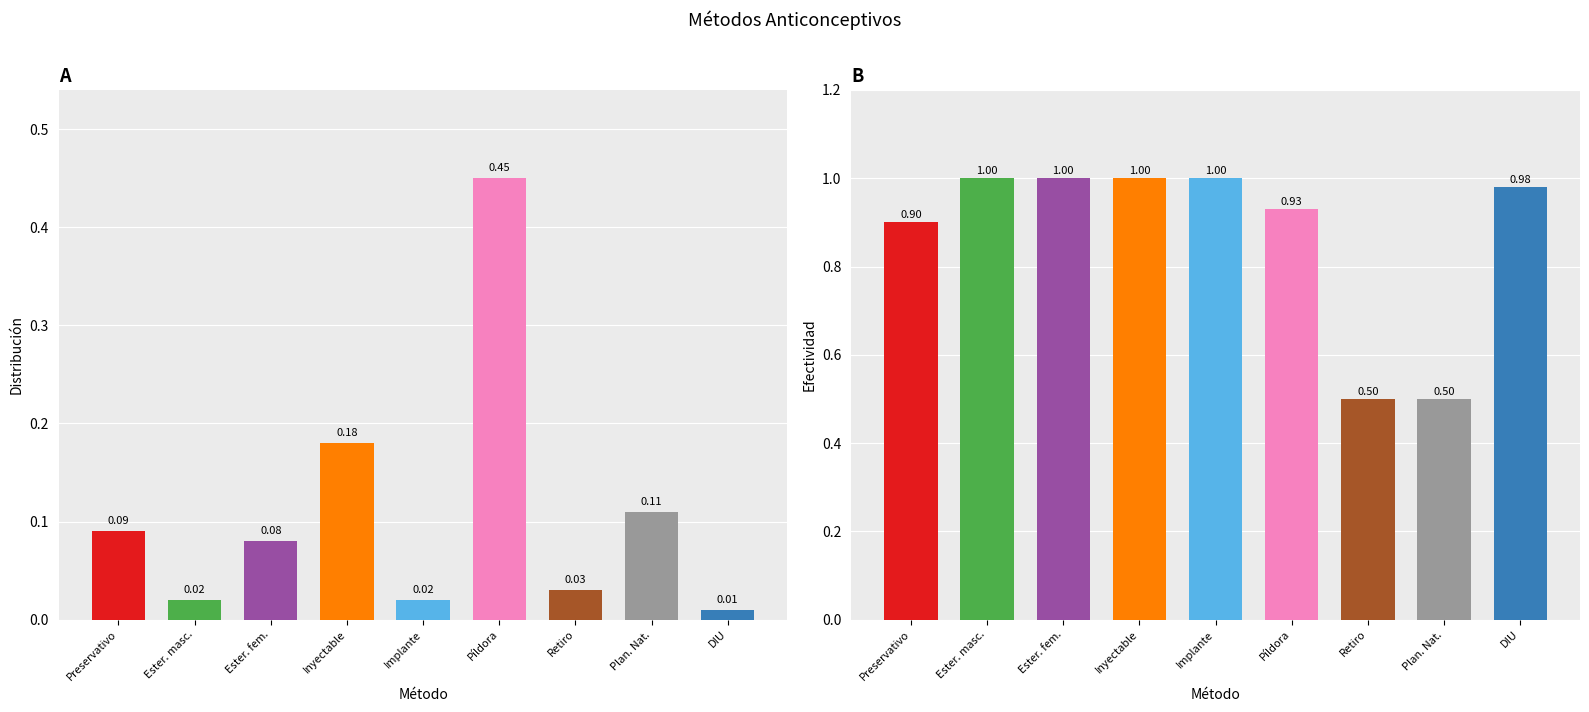

Which series has the largest range (max minus min)?

Efectividad